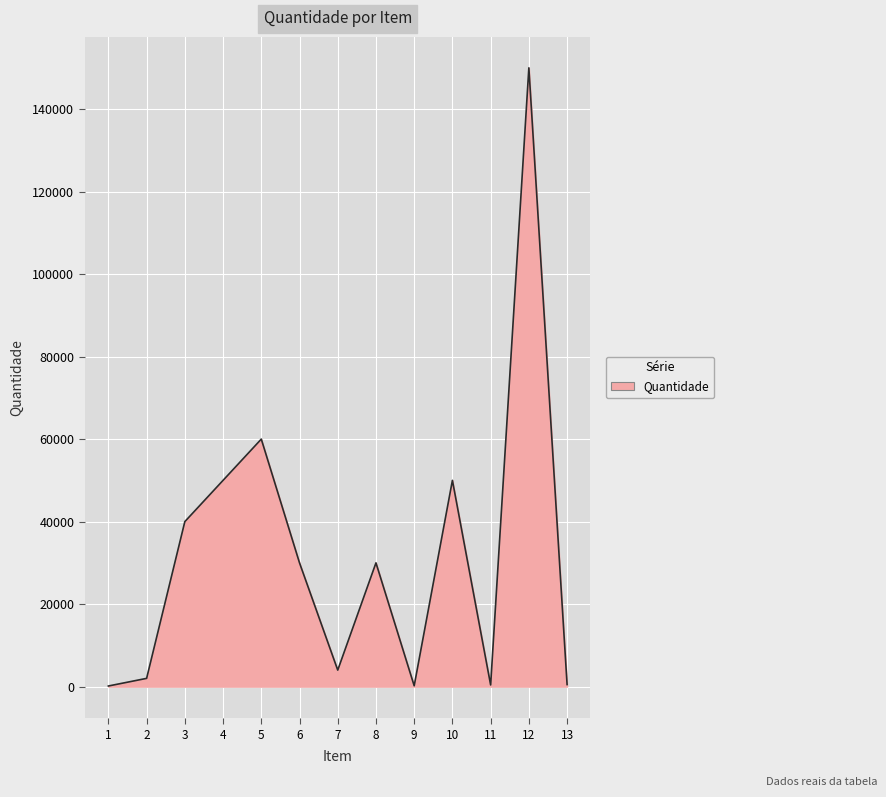

What is the difference between the values at 3 and 9?

39800